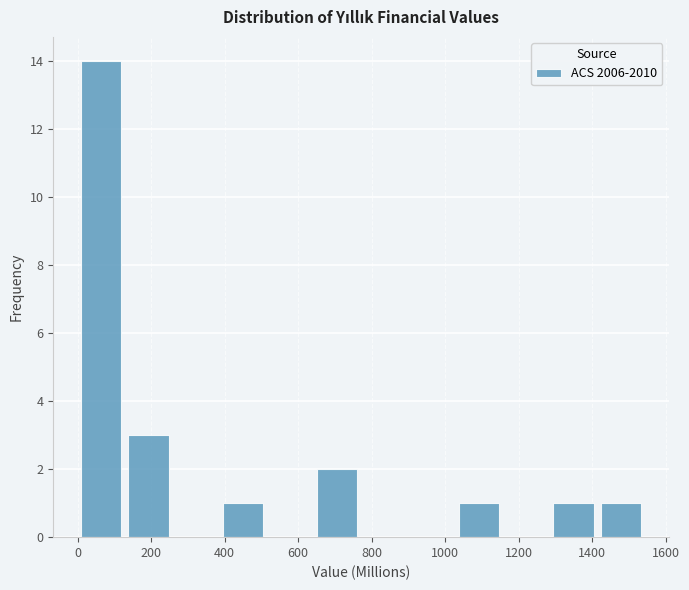

Reading left to right, transcribe this chart: for each bar, give the range it covers on the x-axis and its height. Neither the bar edges nor the heights are printed on the chart, so give them approximately, as read against the axes.

0 to 120: 14
120 to 260: 3
260 to 380: 0
380 to 520: 1
520 to 640: 0
640 to 780: 2
780 to 900: 0
900 to 1020: 0
1020 to 1160: 1
1160 to 1280: 0
1280 to 1420: 1
1420 to 1540: 1